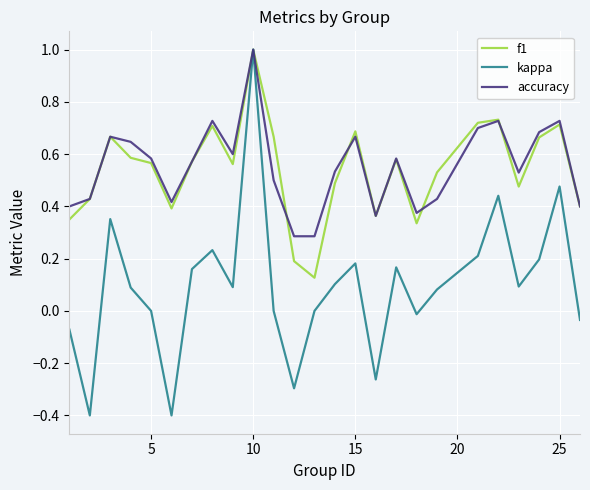

What is the minimum value shown in the chart?

-0.4